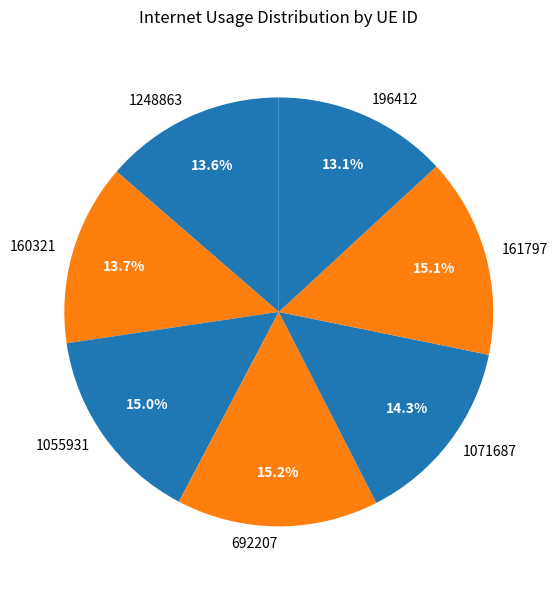

Which slice is the smallest?

196412